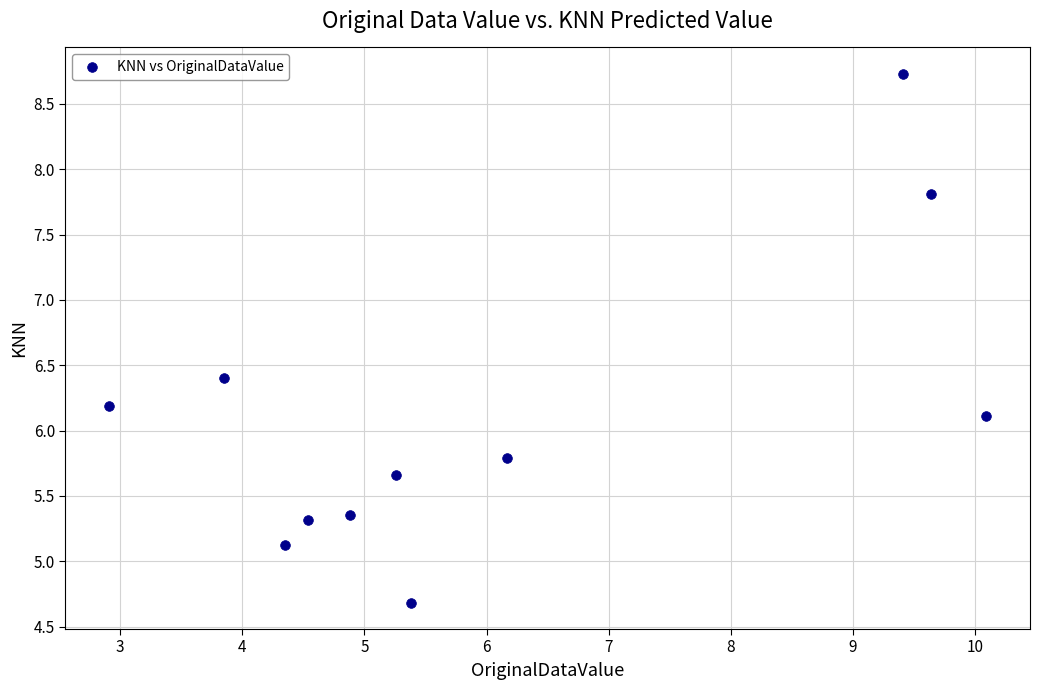

What Y value in the scatter plot is closest to 6?

6.1